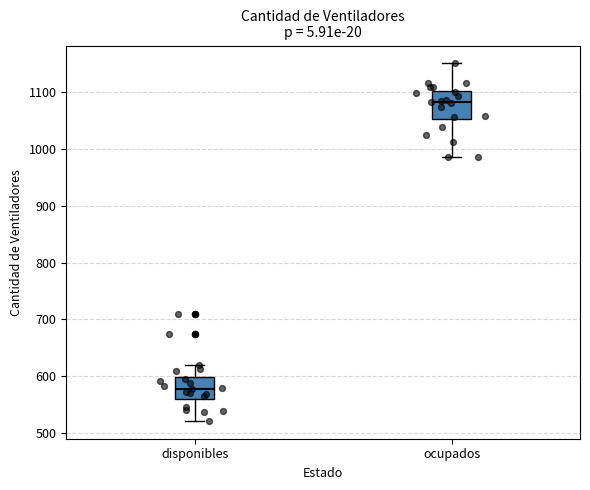

Which box's median line is the lowest?

disponibles